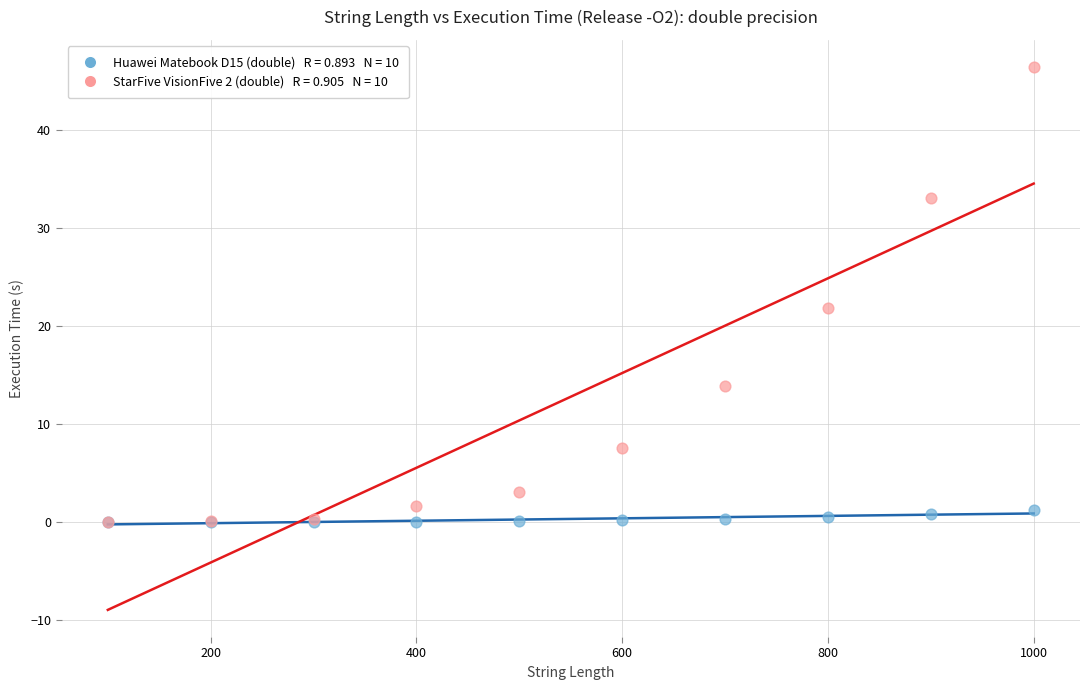

Across all series, what Y value is closest to 23?

21.9